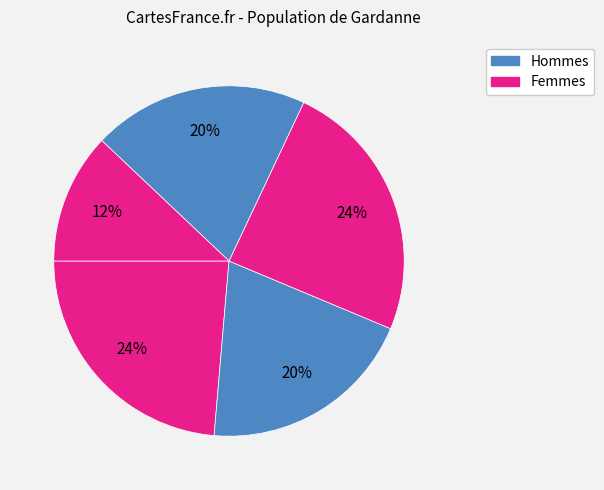

Count the number of slices in the pie.

5